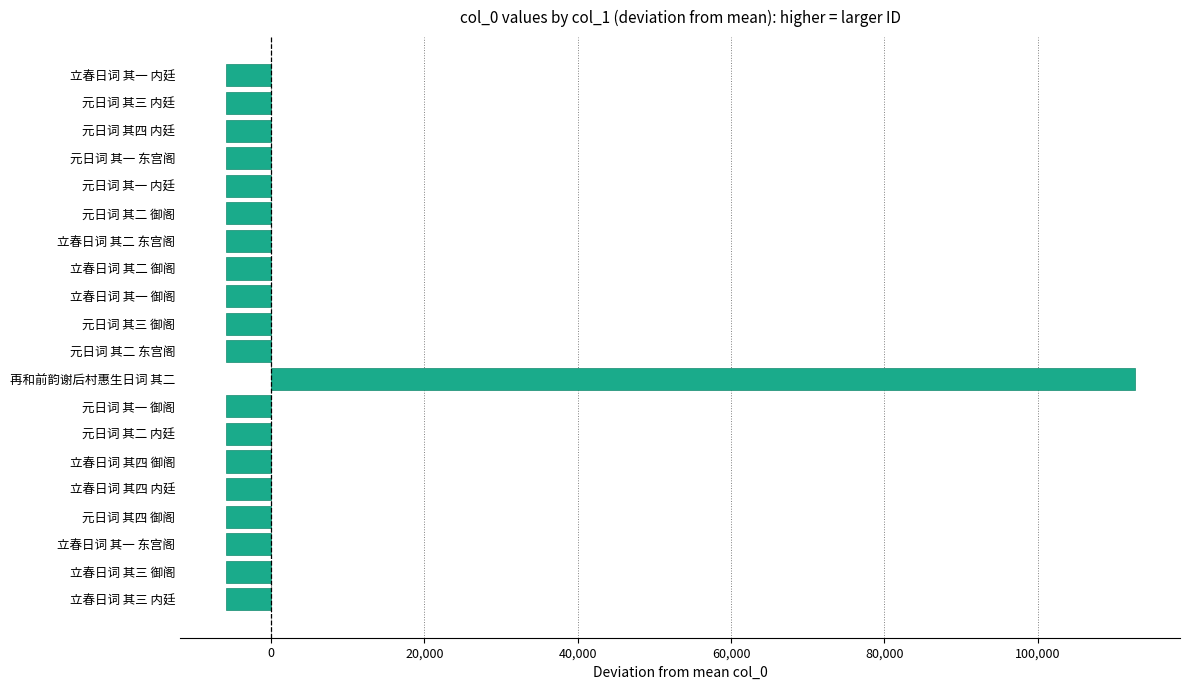

Which category has the highest value across all series?

再和前韵谢后村惠生日词 其二